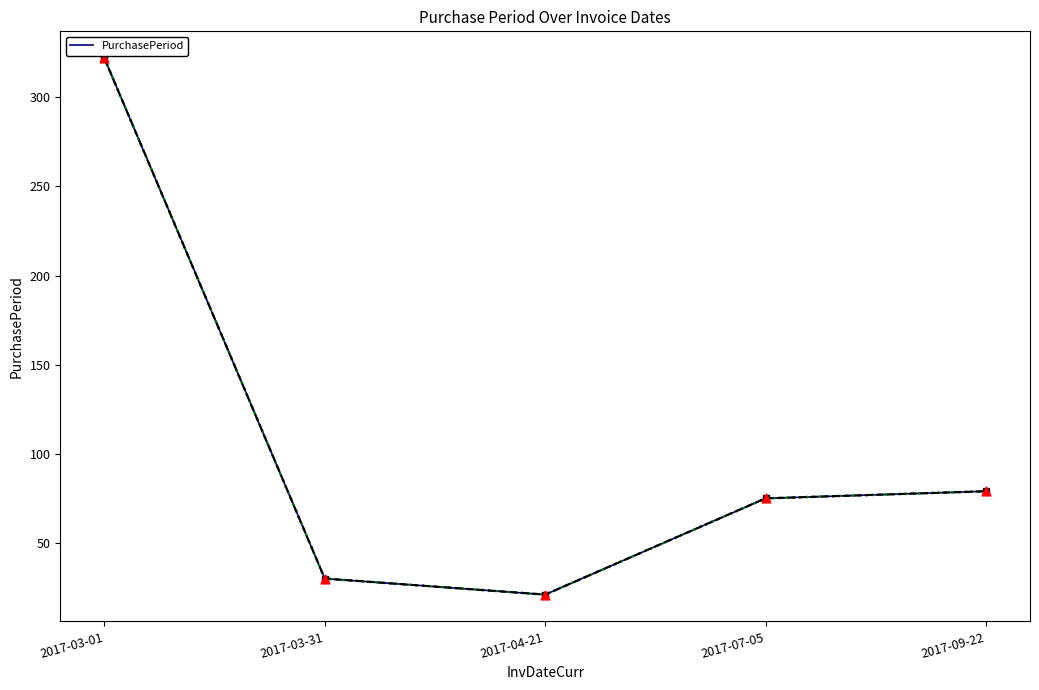

What is the ratio of the value at 2017-07-05 to the value at 2017-03-01?

0.2